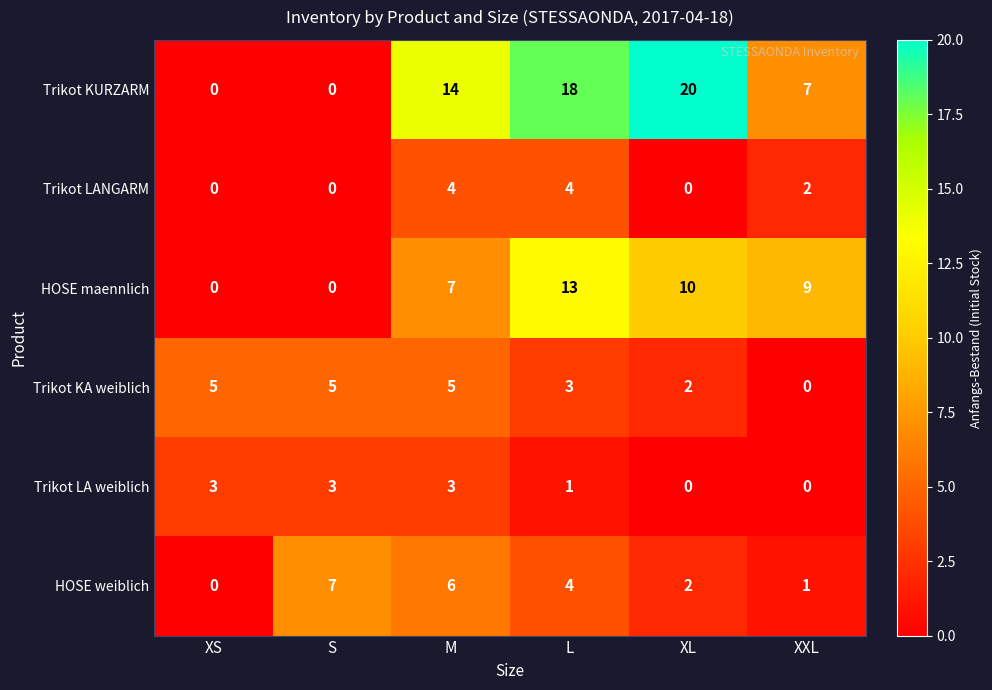

Count the number of categories in the chart.

6